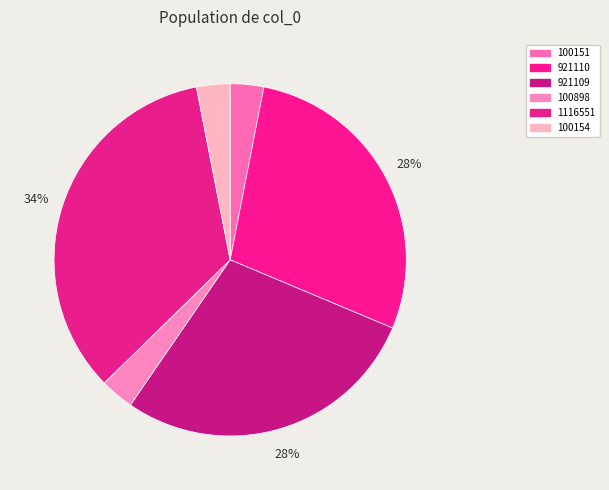

To the nearest percent, what is the average slice percentage?

17%